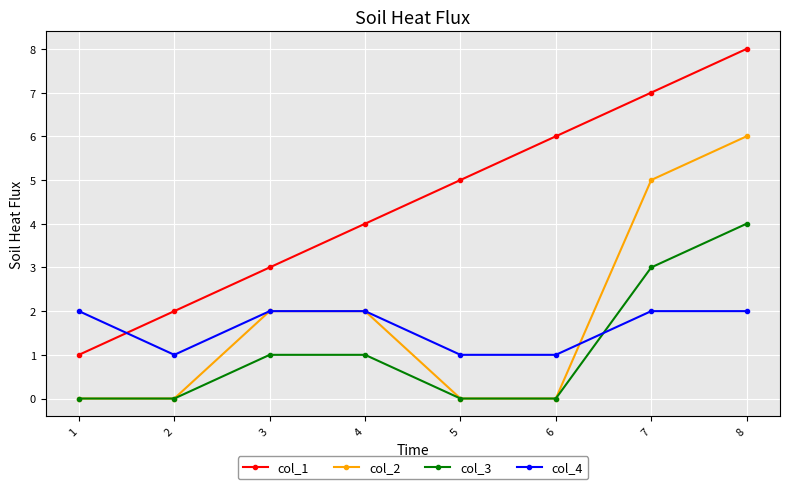

Is the value of col_2 at 4 greater than the value of col_3 at 5?

Yes